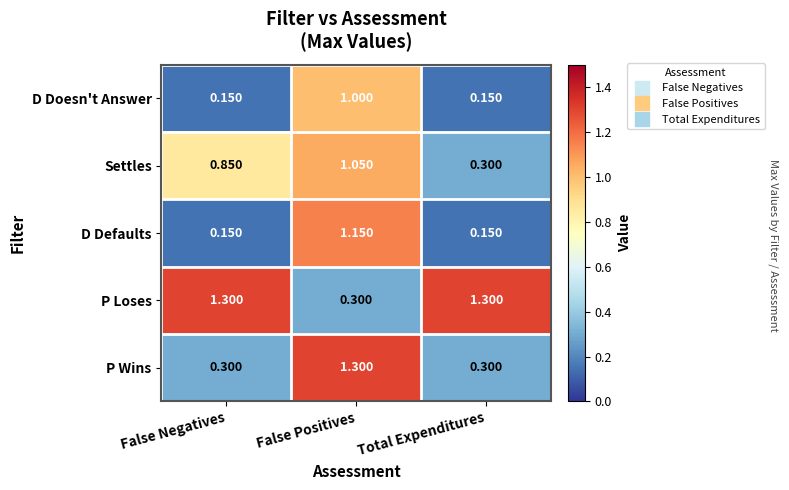

List the labels in order of Settles value, smallest first.

Total Expenditures, False Negatives, False Positives